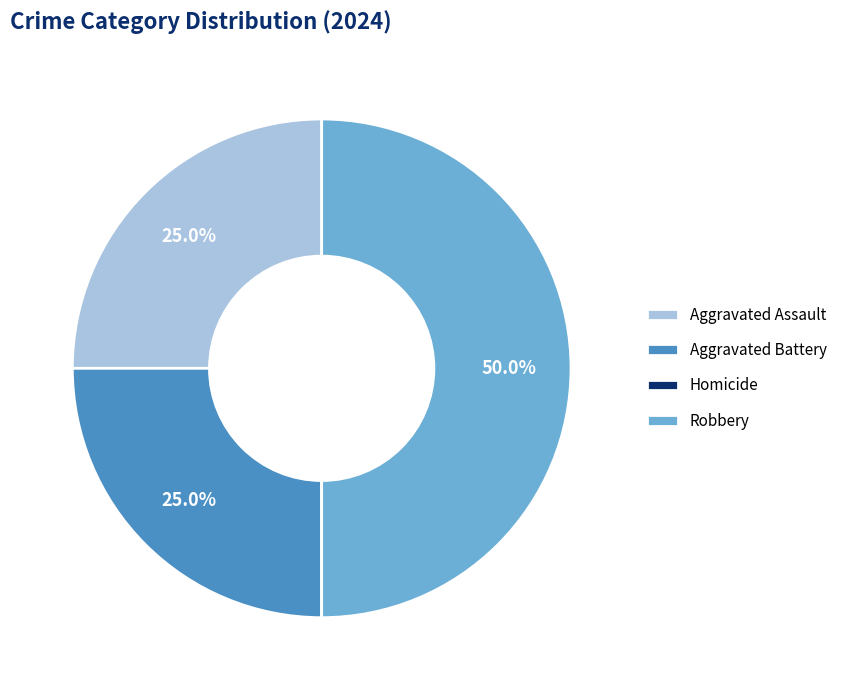

Which slice is the largest?

Robbery